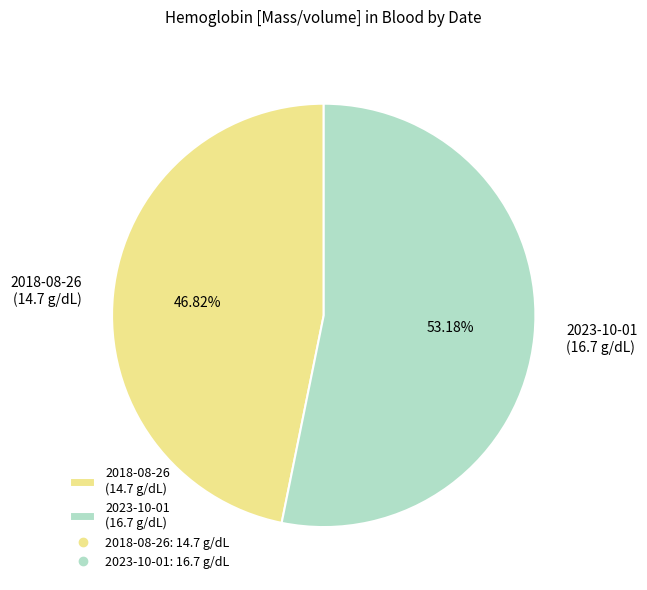

Does any single category account for the majority?

Yes